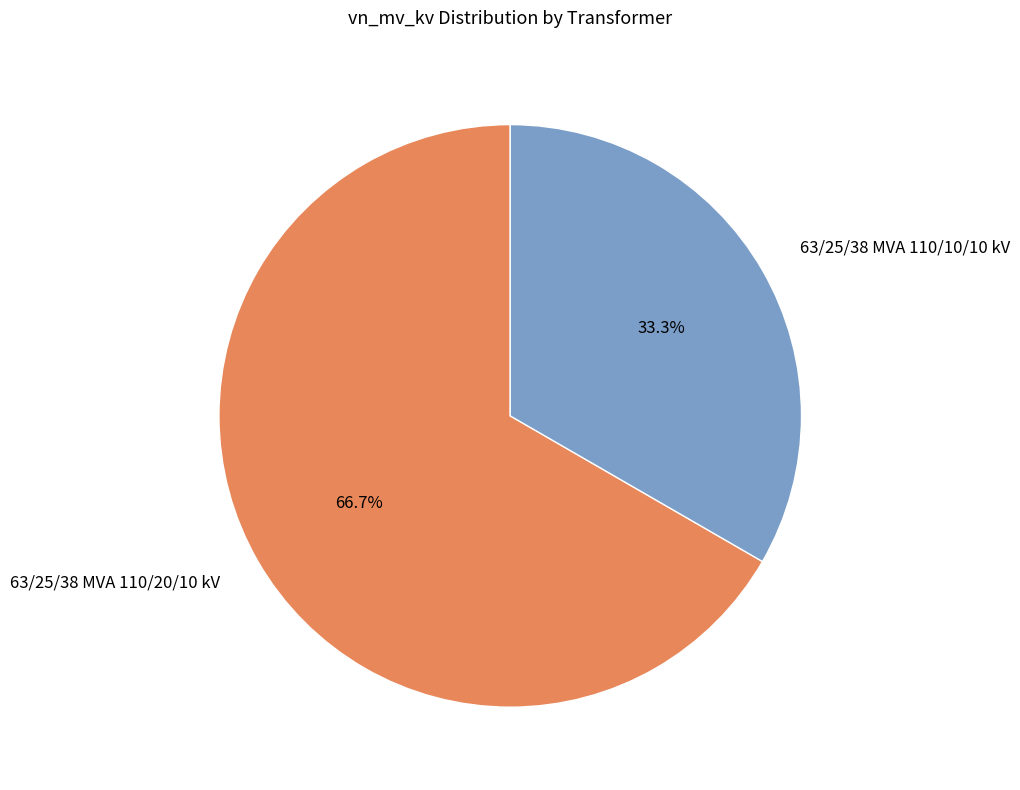

What percentage is the 63/25/38 MVA 110/20/10 kV slice, to the nearest percent?

67%